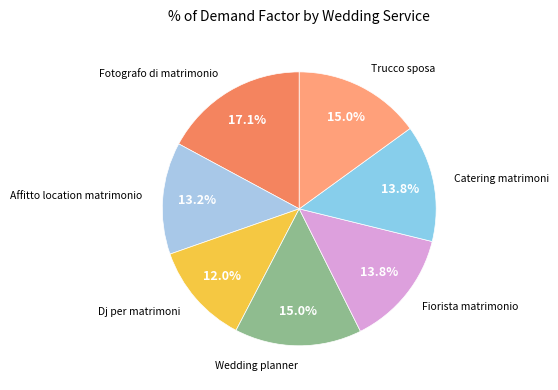

Count the number of slices in the pie.

7